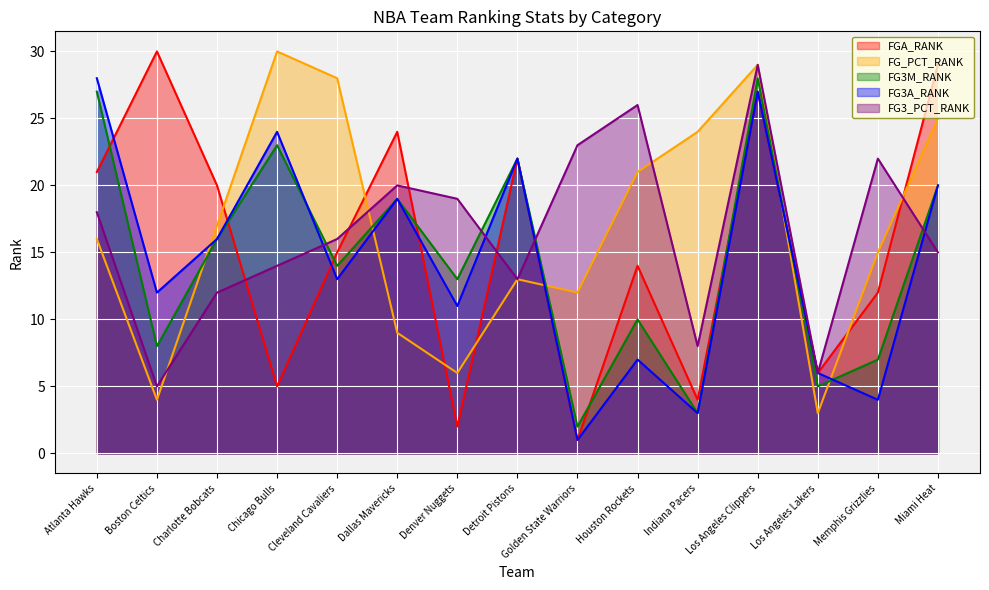

Is the value of FG3A_RANK at Golden State Warriors greater than the value of FG3M_RANK at Miami Heat?

No